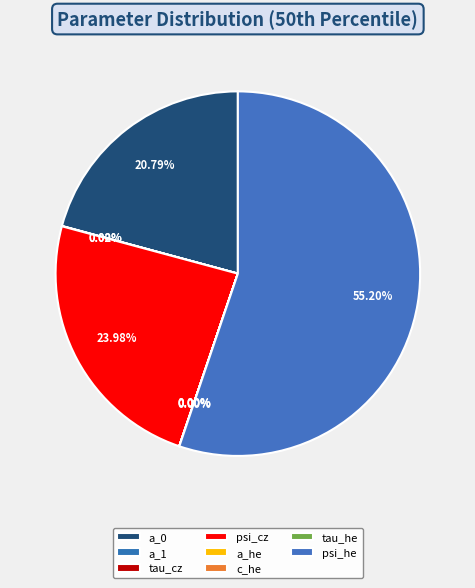

Rank the categories by value from highest to lowest.

psi_he, psi_cz, a_0, a_1, tau_he, tau_cz, a_he, c_he